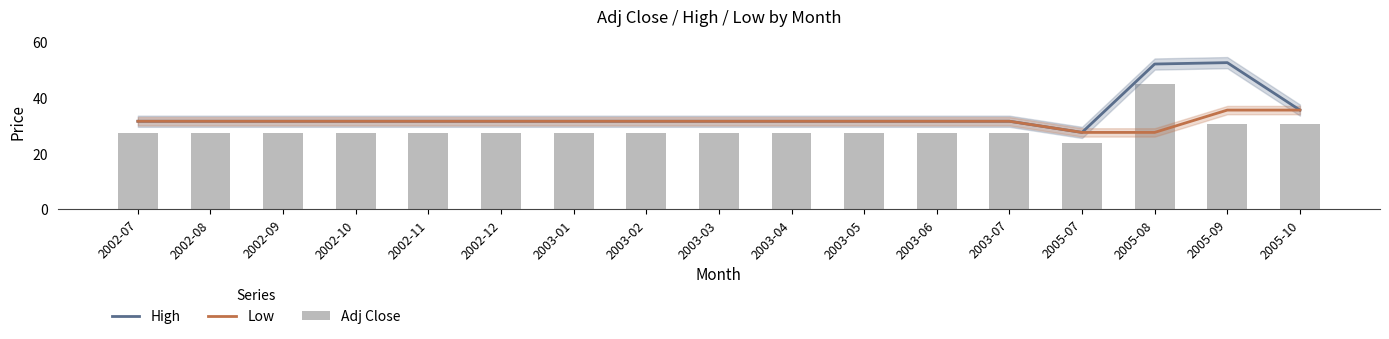

Which category has the highest value in the Adj Close series?

2005-08